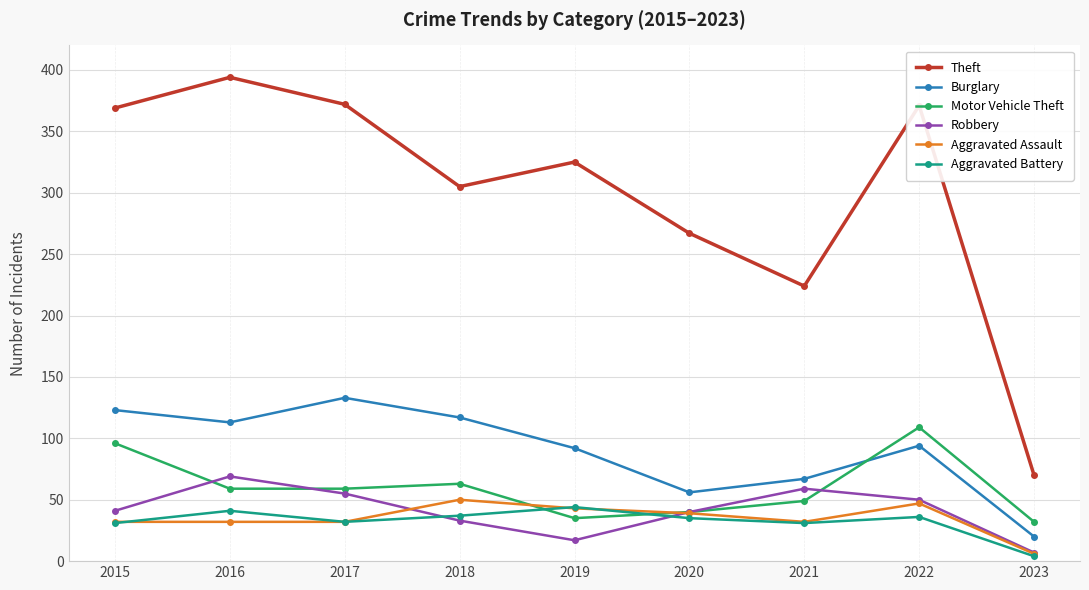

At which label is Theft closest to 232?

2021